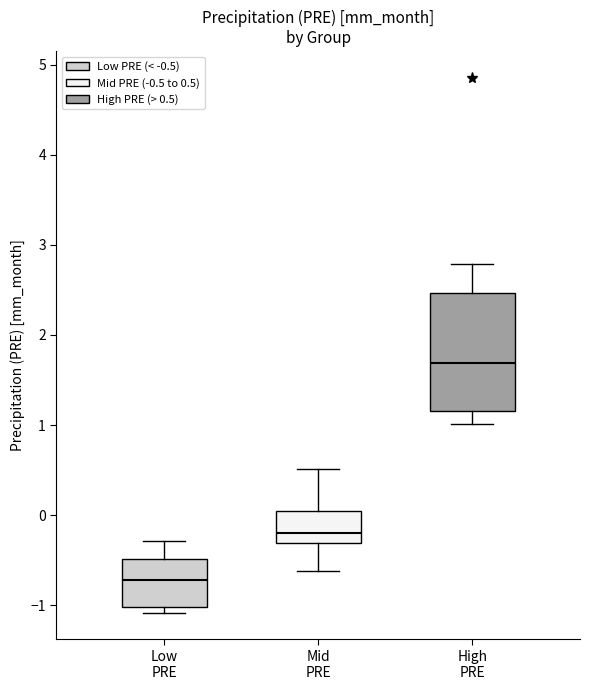

Reading left to right, transcribe this box plot: for each box, give where its median line is, the range the box spans, and where its two whiskers end, as read against the y-axis. The values are not printed on the chart, so give them approximately, as read against the axis.

Low PRE: median -0.7, box -1.0 to -0.5, whiskers -1.1 to -0.3
Mid PRE: median -0.2, box -0.3 to 0.0, whiskers -0.6 to 0.5
High PRE: median 1.7, box 1.2 to 2.5, whiskers 1.0 to 2.8